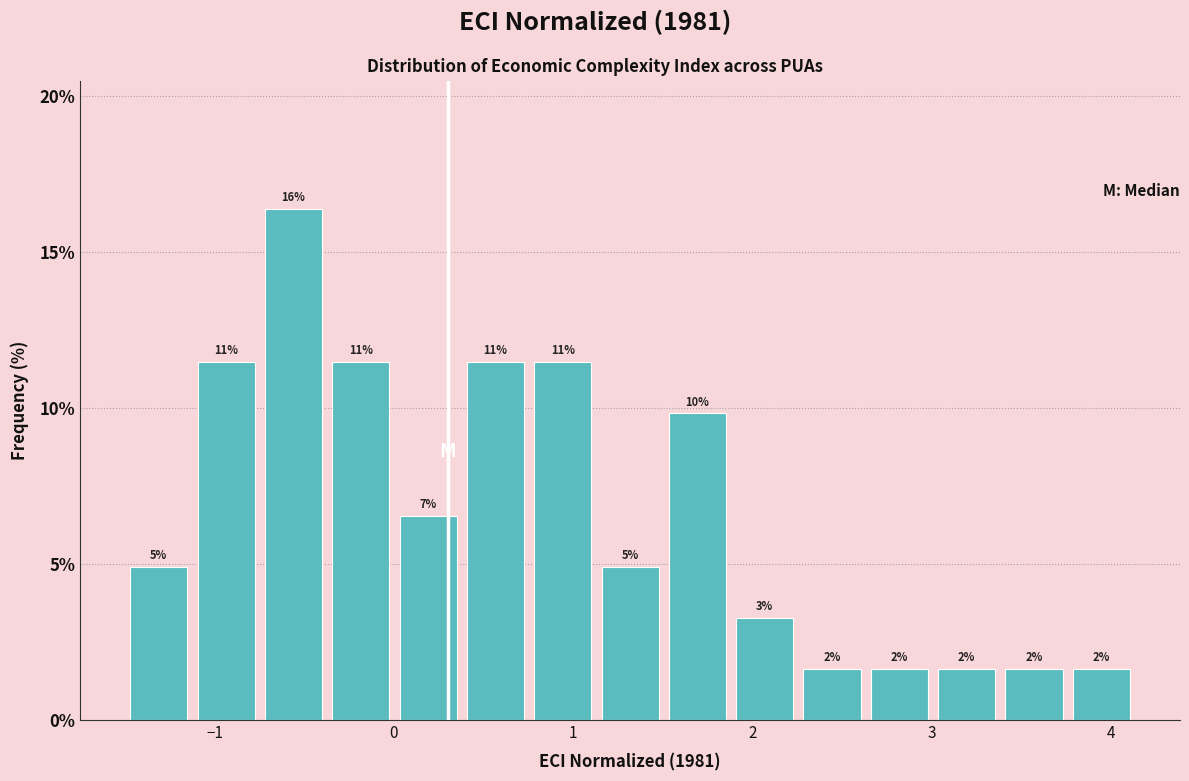

Read against the x-axis, roughly where is the centre of the tallest bar?

-0.6